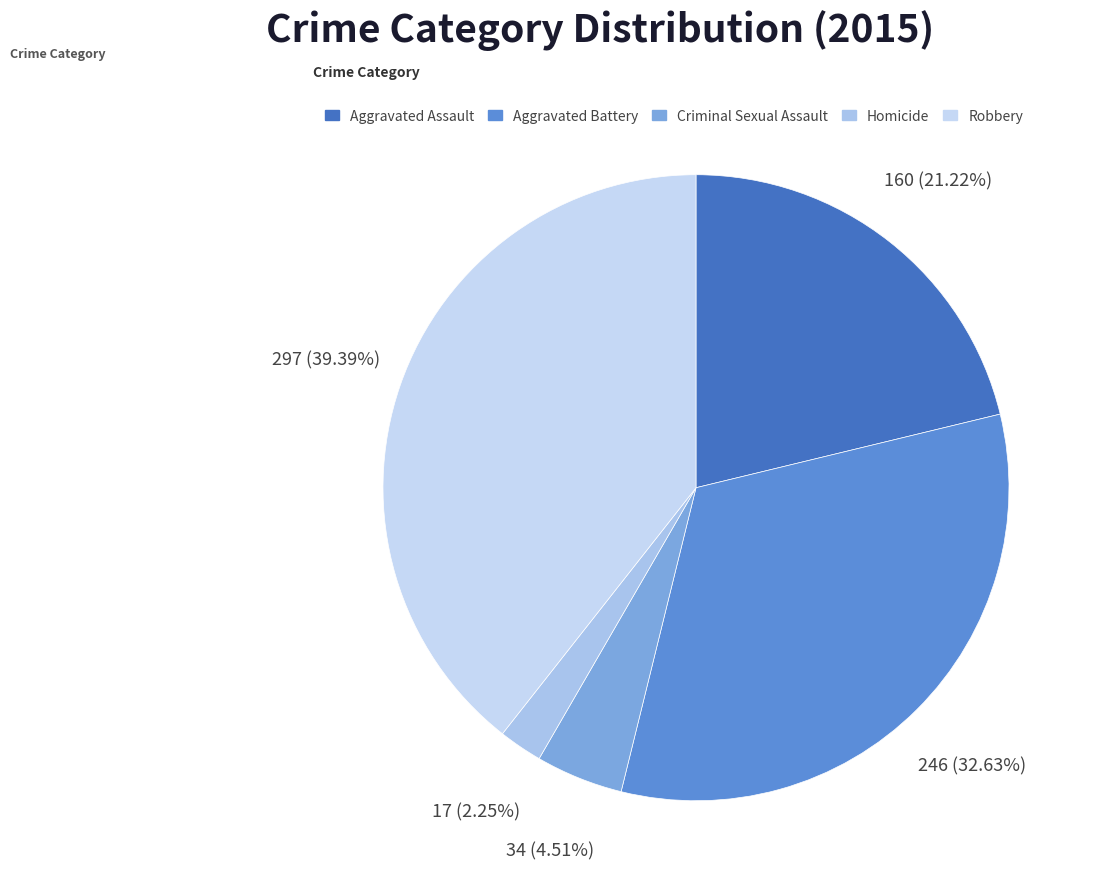

Which category has the biggest portion of the pie?

Robbery